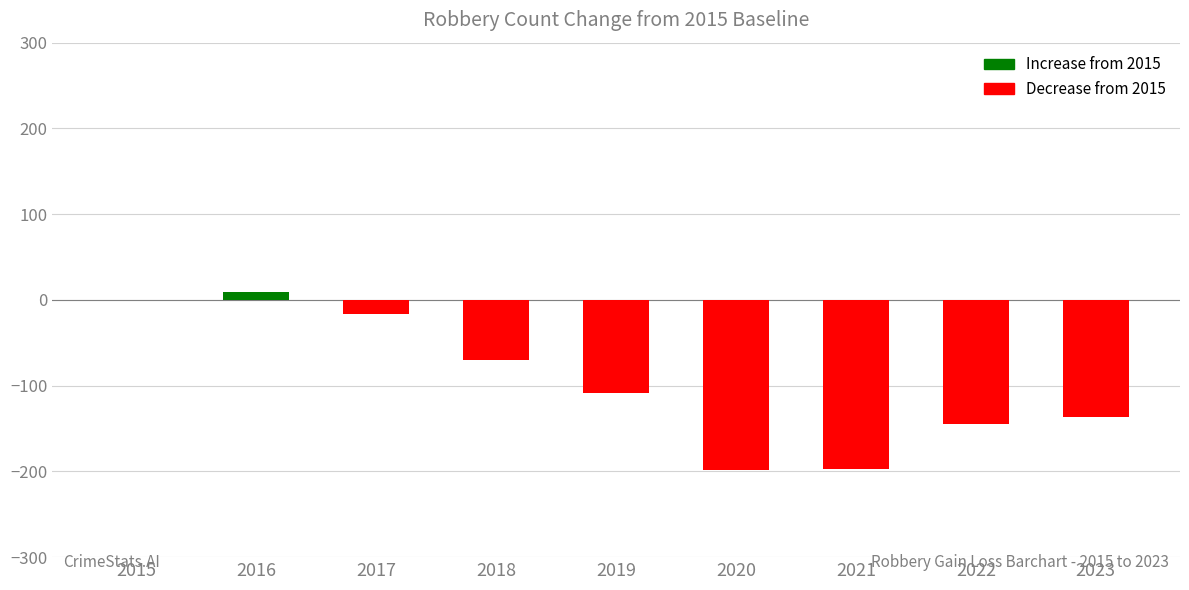

True or false: the data shows -197 at 2021.

True